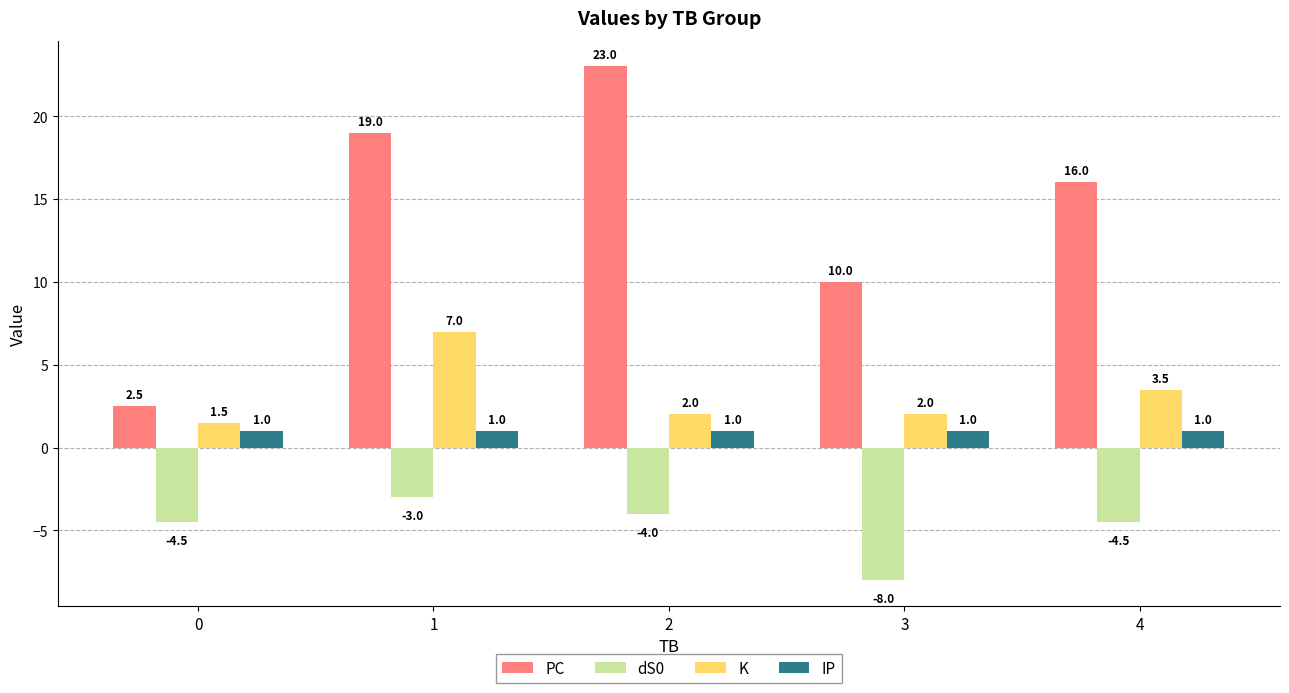

How many bars are there in total?

20